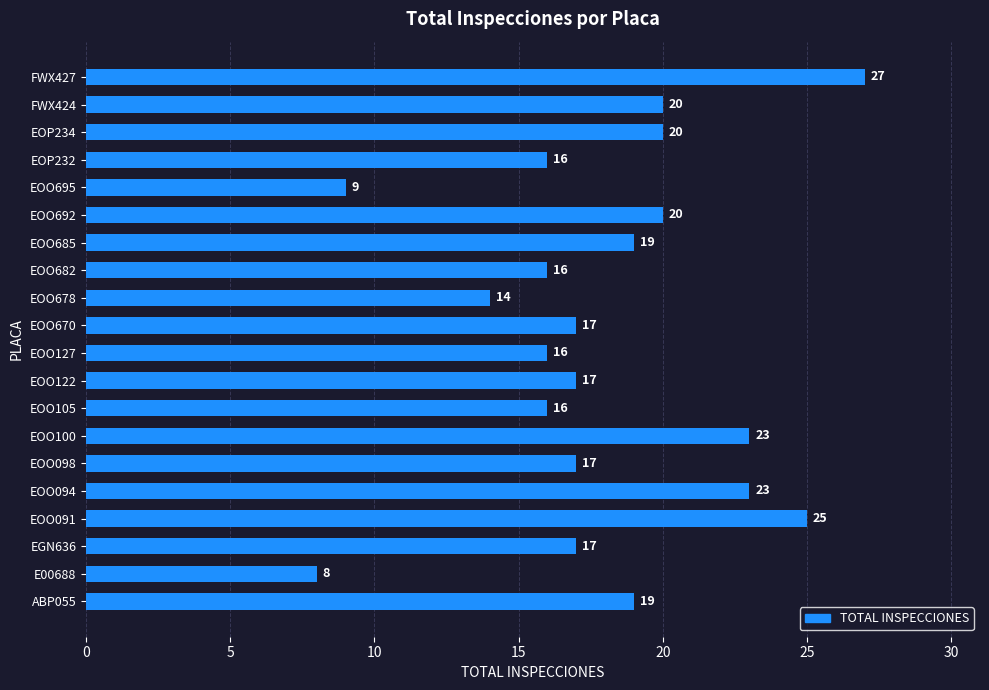

The value at EOO695 is 3. True or false?

False